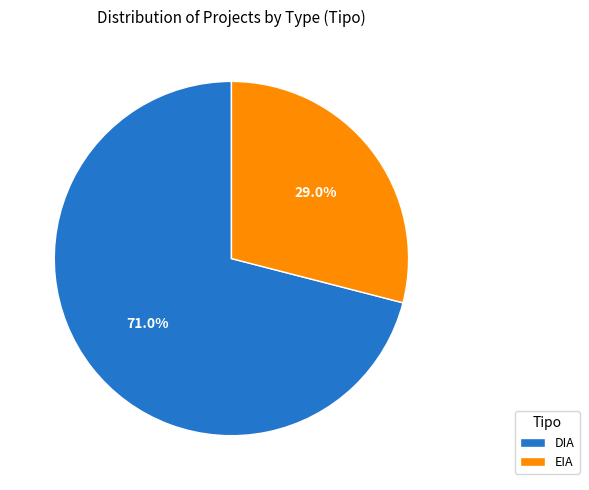

Approximately how many times larger is the value at EIA compared to DIA?

0.4